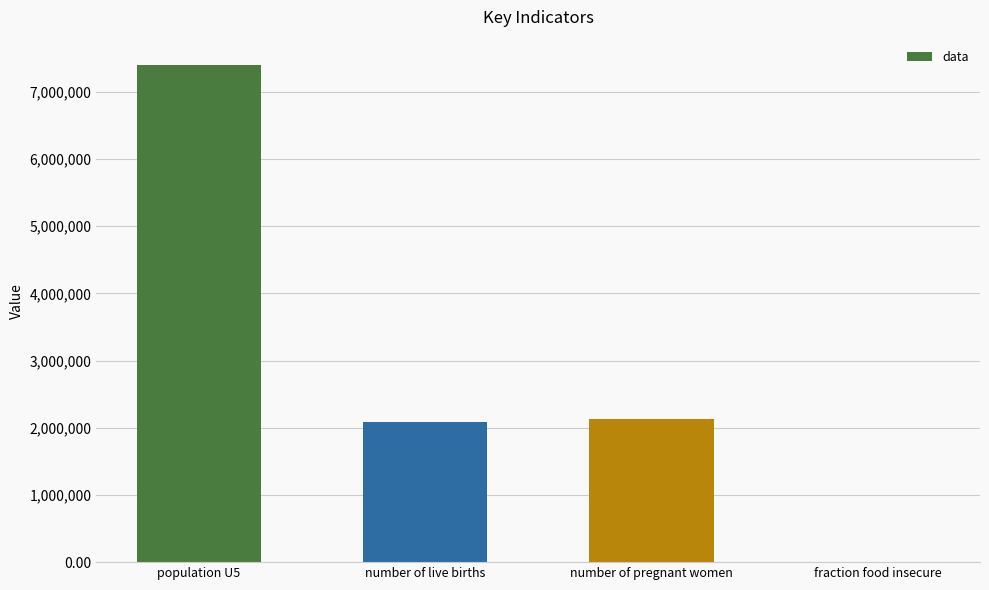

What is the sum of all values?

11621302.3